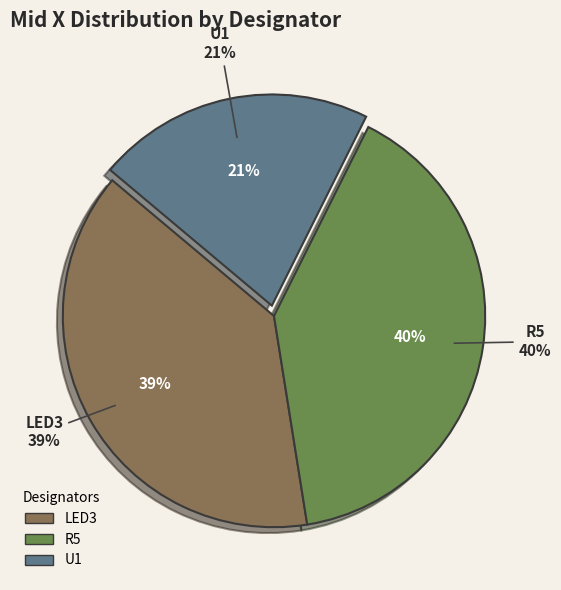

Is it true that U1 is 21% of the pie?

True